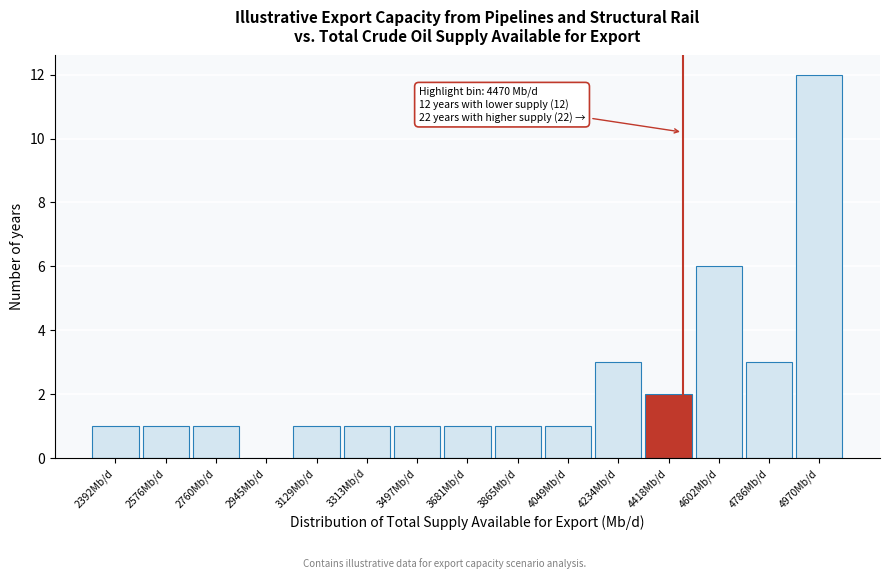

Which range on the x-axis has the tallest bar?

4880 to 5060